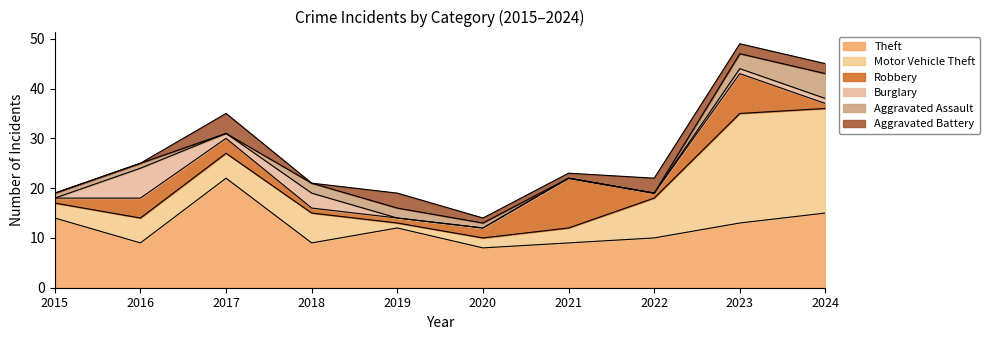

What is the highest value of the Aggravated Battery series?

4